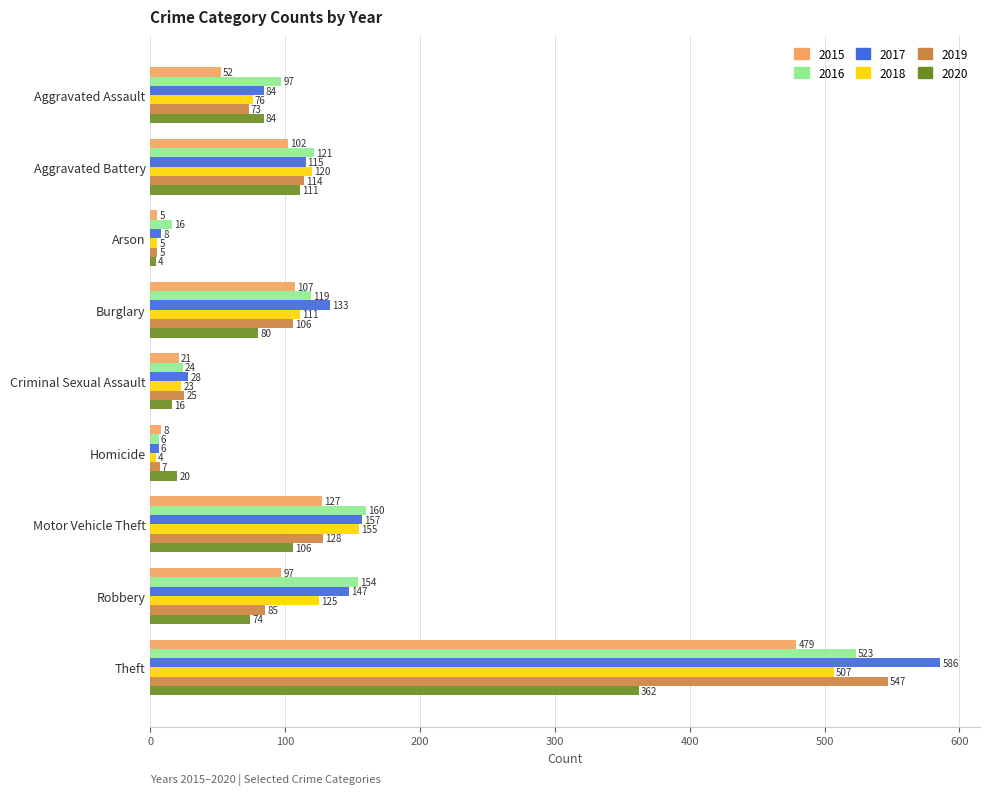

True or false: 2018 has a value of 155 at Motor Vehicle Theft.

True